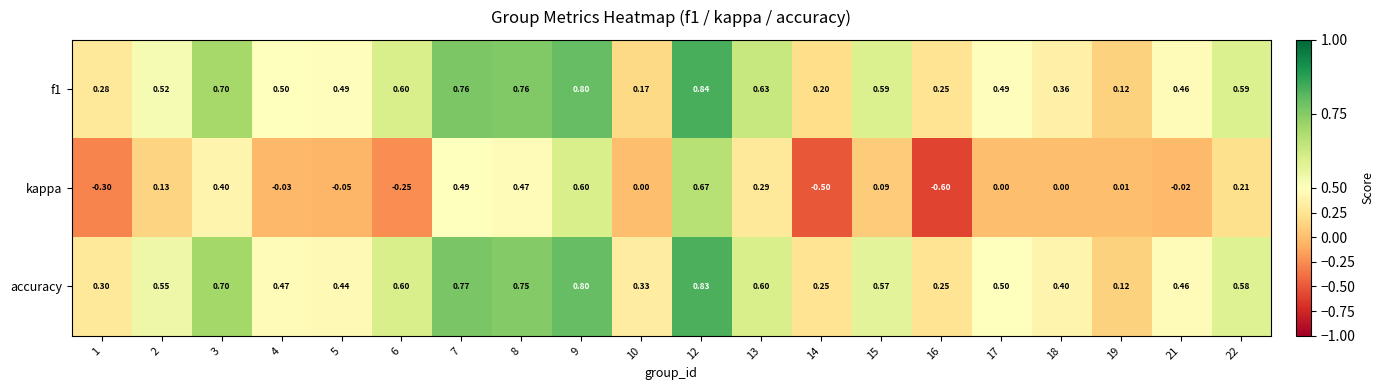

Is the value of f1 at 4 greater than the value of accuracy at 12?

No